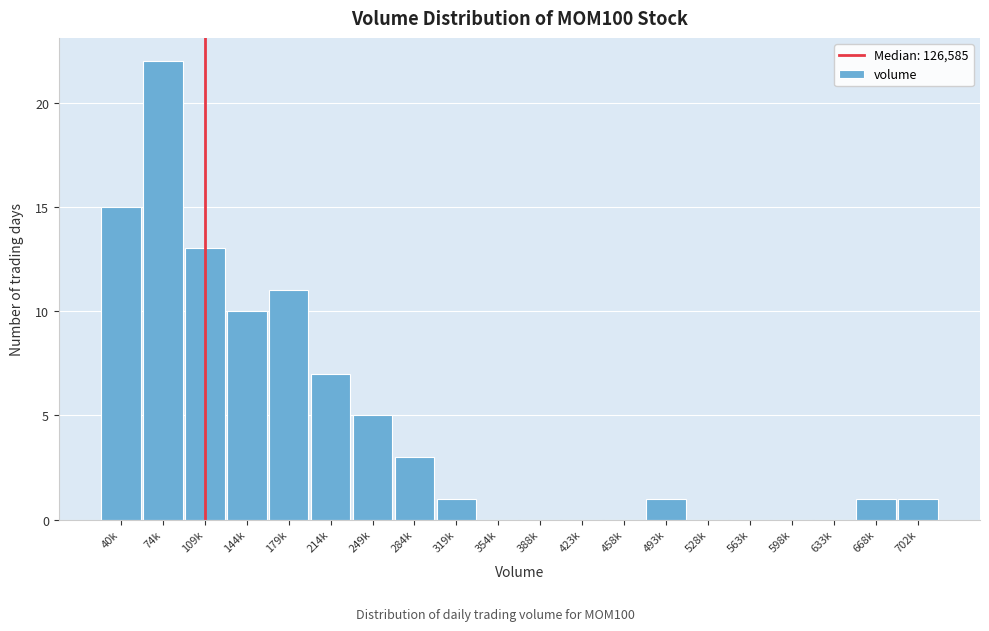

Reading right to left, transcribe all the data shown in this chart.

702k=1	668k=1	633k=0	598k=0	563k=0	528k=0	493k=1	458k=0	423k=0	388k=0	354k=0	319k=1	284k=3	249k=5	214k=7	179k=11	144k=10	109k=13	74k=22	40k=15